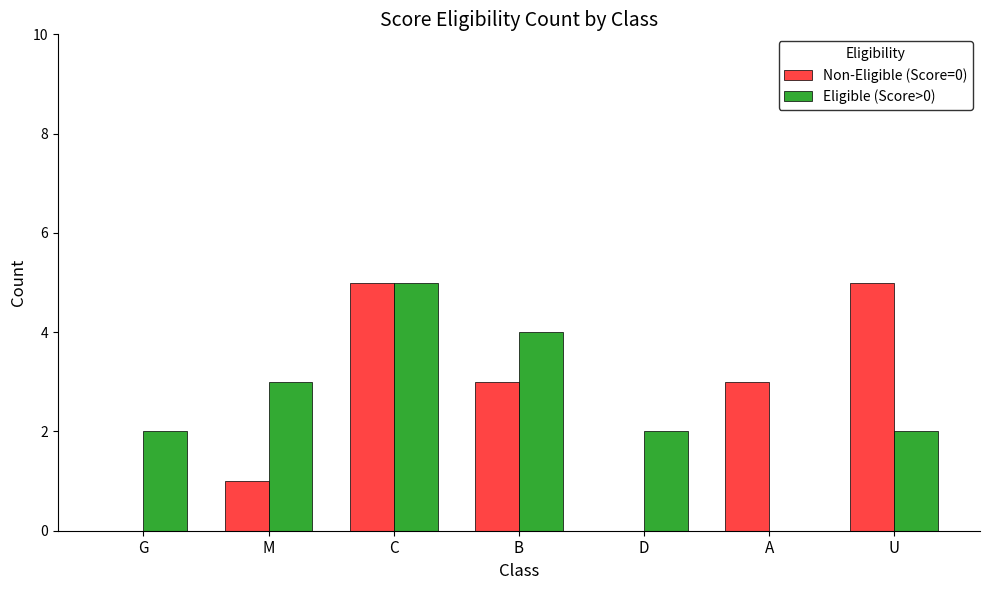

Reading left to right, list all the values displayed in this chart.

Non-Eligible (Score=0): 0	1	5	3	0	3	5
Eligible (Score>0): 2	3	5	4	2	0	2